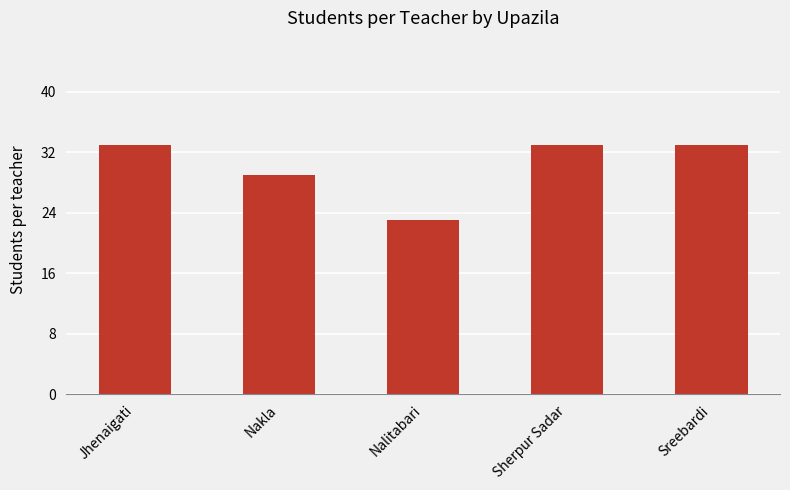

What is the change in value from Jhenaigati to Nalitabari?

-10